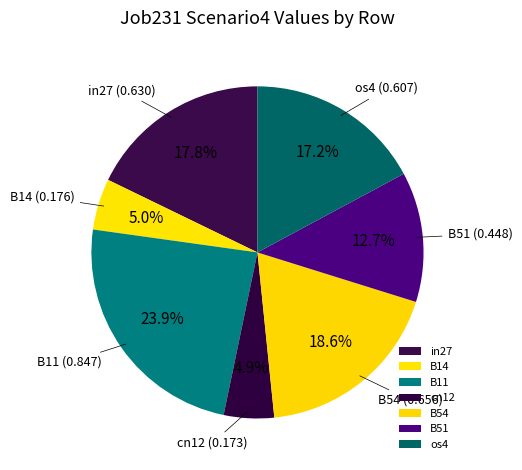

True or false: in27 accounts for 29% of the total.

False